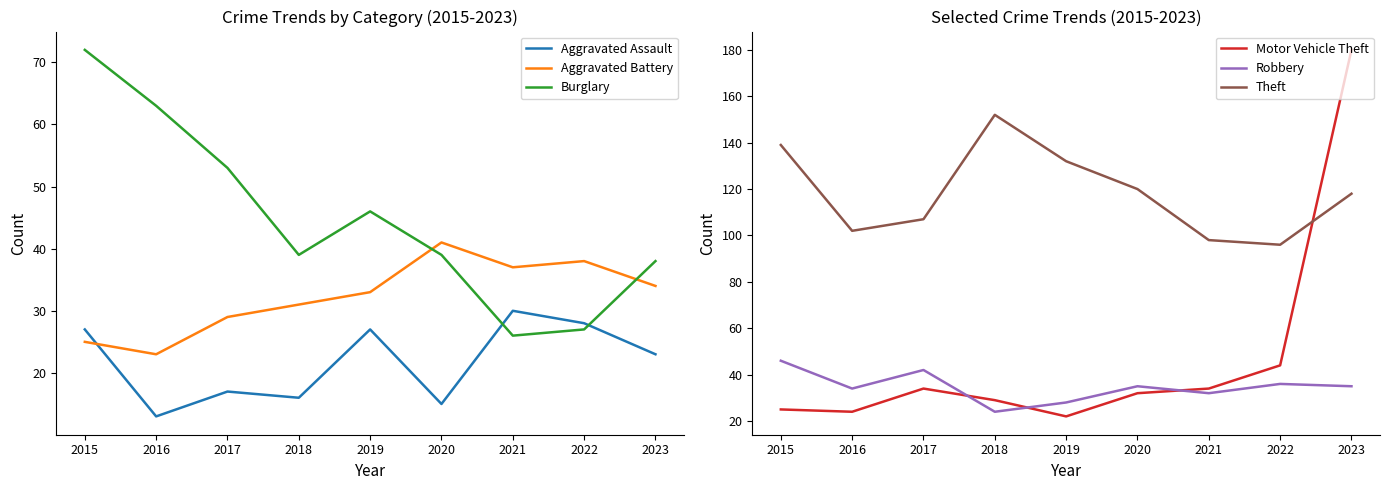

Reading left to right, extract all data points from this chart.

Aggravated Assault: 27	13	17	16	27	15	30	28	23
Aggravated Battery: 25	23	29	31	33	41	37	38	34
Burglary: 72	63	53	39	46	39	26	27	38
Motor Vehicle Theft: 25	24	34	29	22	32	34	44	180
Robbery: 46	34	42	24	28	35	32	36	35
Theft: 139	102	107	152	132	120	98	96	118